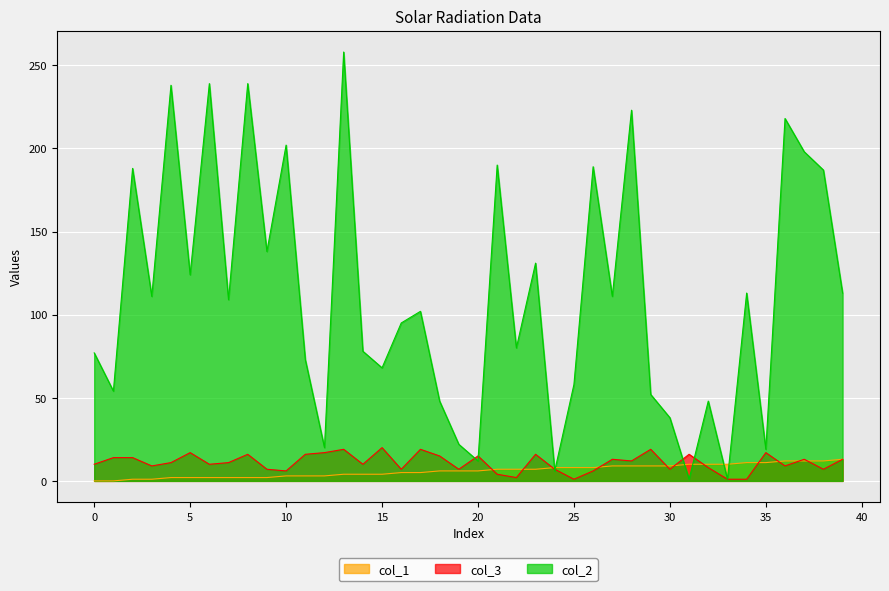

What is the sum of all col_1 values?

245